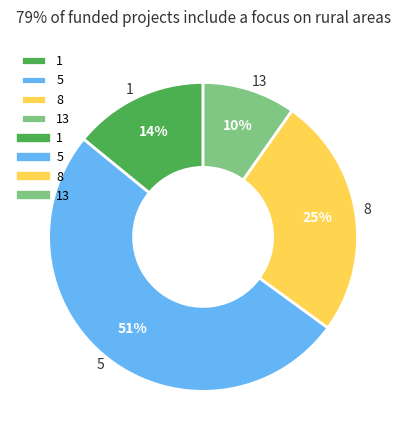

The 1 slice represents 3% of the pie. True or false?

False